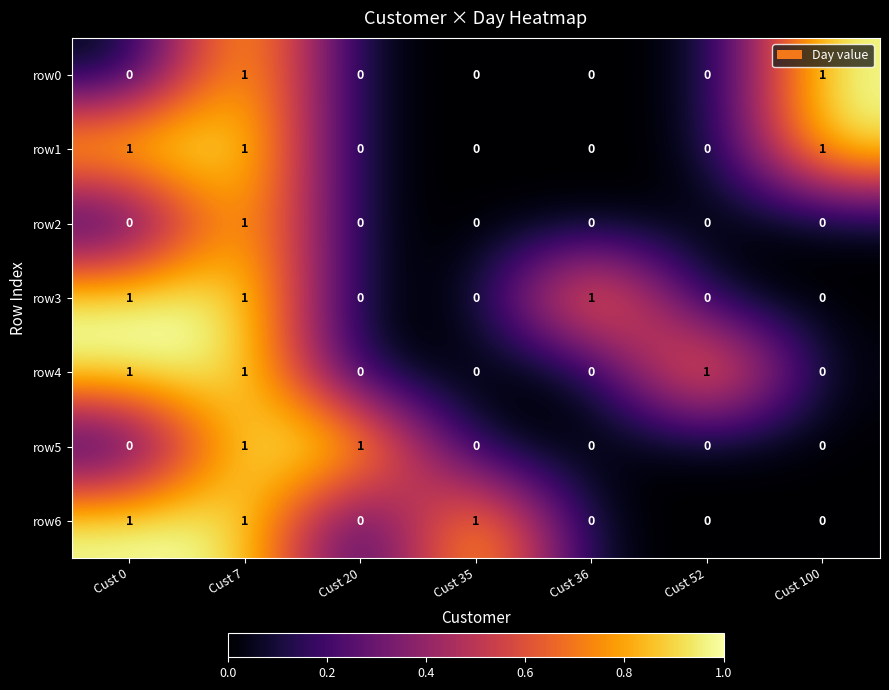

The value of row1 at Cust 35 is 0. True or false?

True